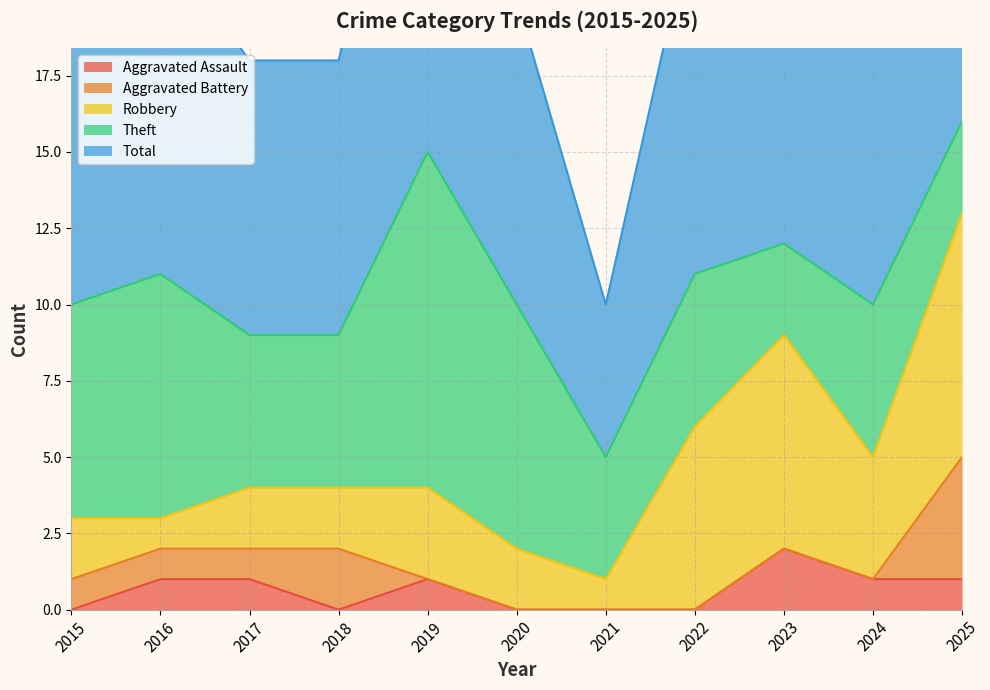

Which series changed the most between 2019 and 2024?

Theft